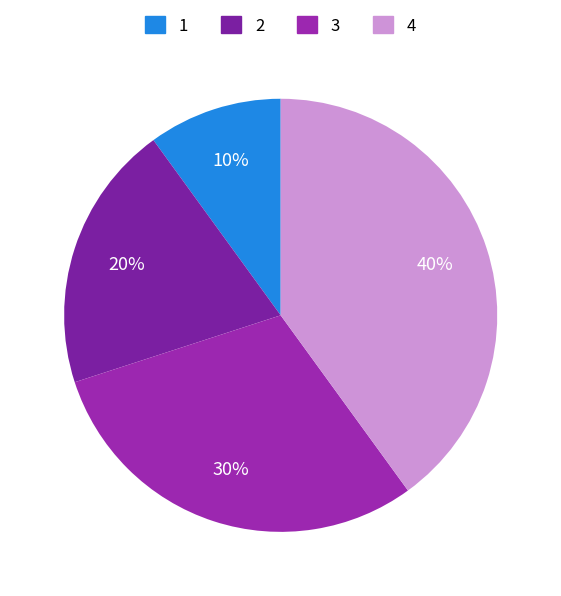

What percentage is NOT represented by 1?

90.0%